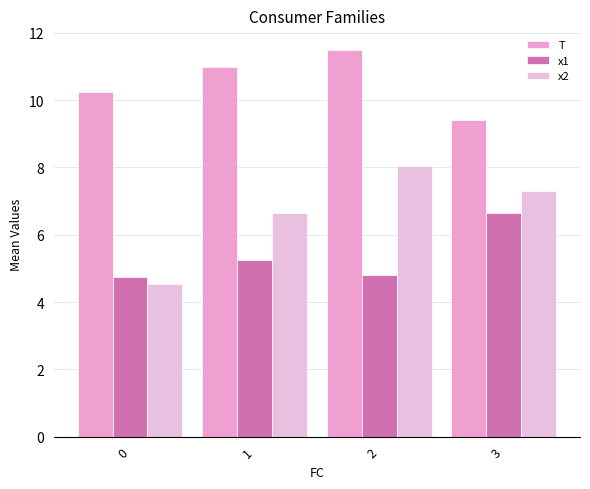

The value of x2 at 3 is 7.3. True or false?

True